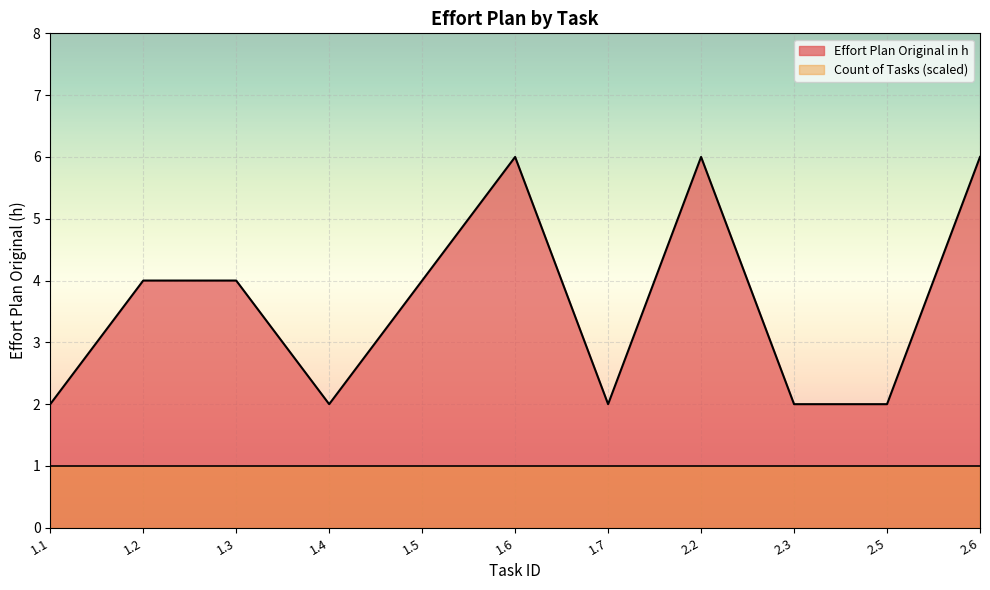

What is the greatest value displayed?

6